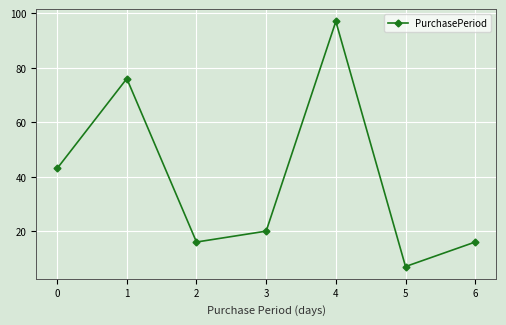

Reading left to right, list all the values displayed in this chart.

43	76	16	20	97	7	16